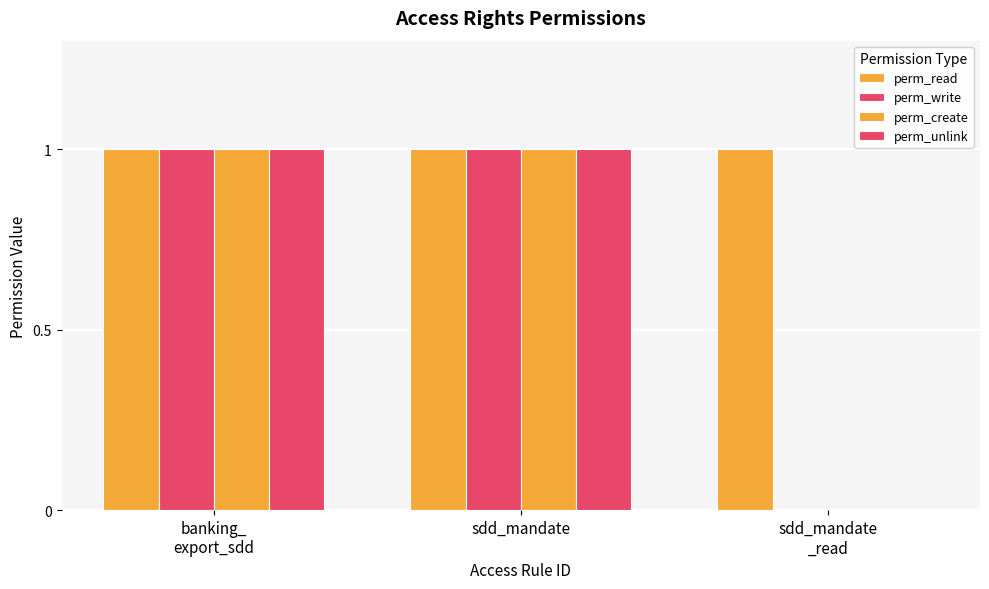

How many data points does each series have?

3